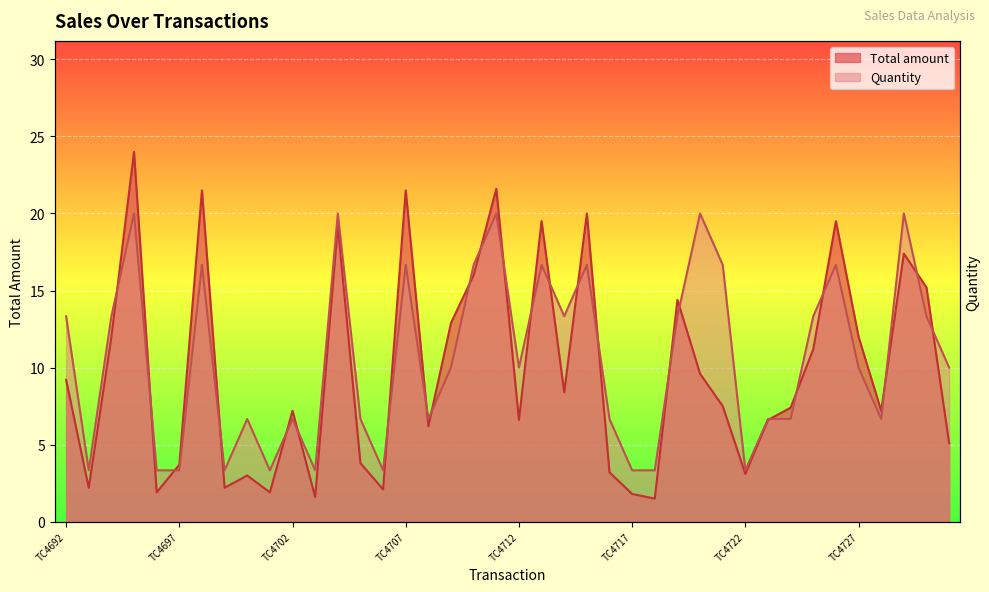

Reading left to right, transcribe all the data shown in this chart.

Total amount: TC4692=9.2	TC4693=2.2	TC4694=12.0	TC4695=24.0	TC4696=1.9	TC4697=3.7	TC4698=21.5	TC4699=2.2	TC4700=3.0	TC4701=1.9	TC4702=7.2	TC4703=1.6	TC4704=19.2	TC4705=3.8	TC4706=2.1	TC4707=21.5	TC4708=6.2	TC4709=12.9	TC4710=16.0	TC4711=21.6	TC4712=6.6	TC4713=19.5	TC4714=8.4	TC4715=20.0	TC4716=3.2	TC4717=1.8	TC4718=1.5	TC4719=14.4	TC4720=9.6	TC4721=7.5	TC4722=3.1	TC4723=6.6	TC4724=7.4	TC4725=11.2	TC4726=19.5	TC4727=12.0	TC4728=7.2	TC4729=17.4	TC4730=15.2	TC4731=5.1
Quantity: TC4692=13.3	TC4693=3.3	TC4694=13.3	TC4695=20.0	TC4696=3.3	TC4697=3.3	TC4698=16.7	TC4699=3.3	TC4700=6.7	TC4701=3.3	TC4702=6.7	TC4703=3.3	TC4704=20.0	TC4705=6.7	TC4706=3.3	TC4707=16.7	TC4708=6.7	TC4709=10.0	TC4710=16.7	TC4711=20.0	TC4712=10.0	TC4713=16.7	TC4714=13.3	TC4715=16.7	TC4716=6.7	TC4717=3.3	TC4718=3.3	TC4719=13.3	TC4720=20.0	TC4721=16.7	TC4722=3.3	TC4723=6.7	TC4724=6.7	TC4725=13.3	TC4726=16.7	TC4727=10.0	TC4728=6.7	TC4729=20.0	TC4730=13.3	TC4731=10.0